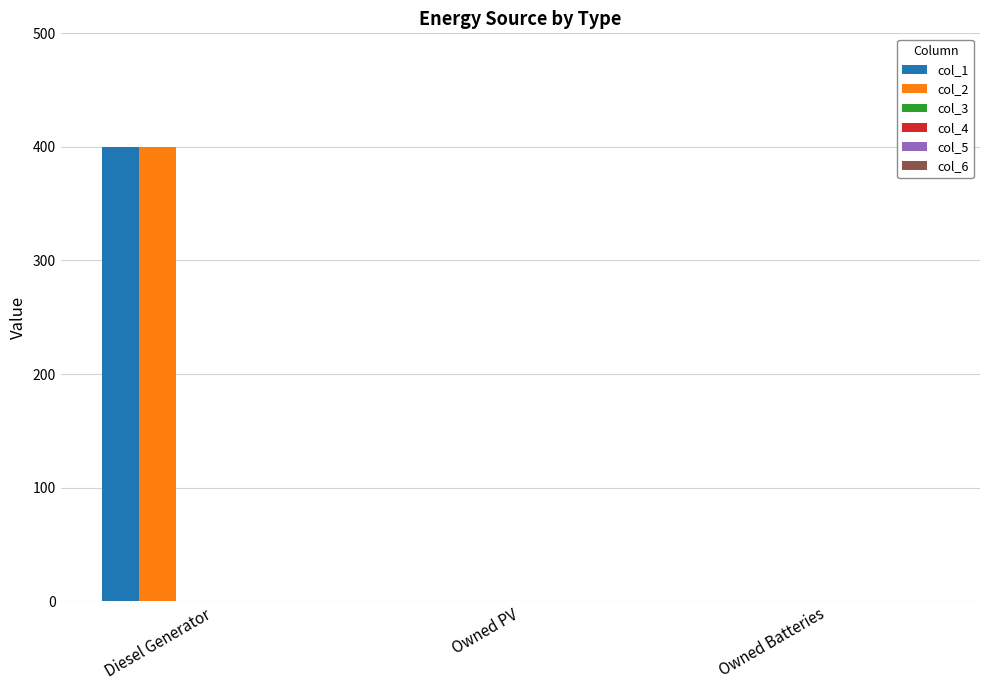

At which category is the sum across all series the highest?

Diesel Generator